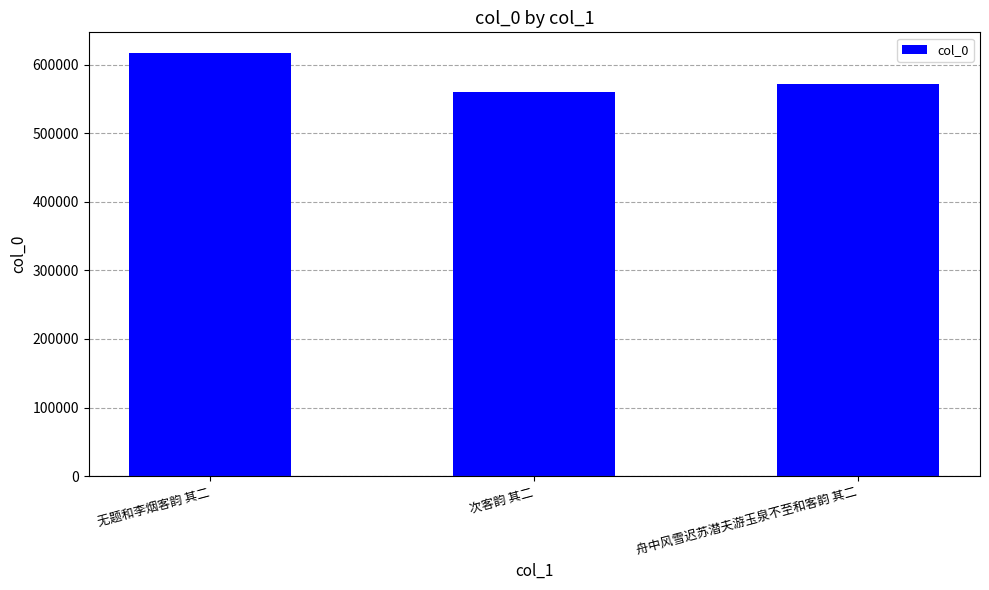

Between 舟中风雪迟苏潜夫游玉泉不至和客韵 其二 and 次客韵 其二, which is larger?

舟中风雪迟苏潜夫游玉泉不至和客韵 其二